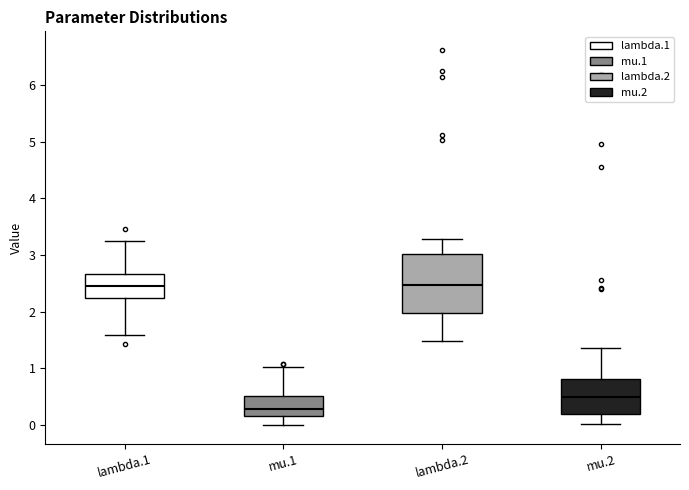

Where does the lower whisker of the box for mu.1 end on the y-axis? The values are not printed on the chart, so give them approximately, as read against the axis.

0.0